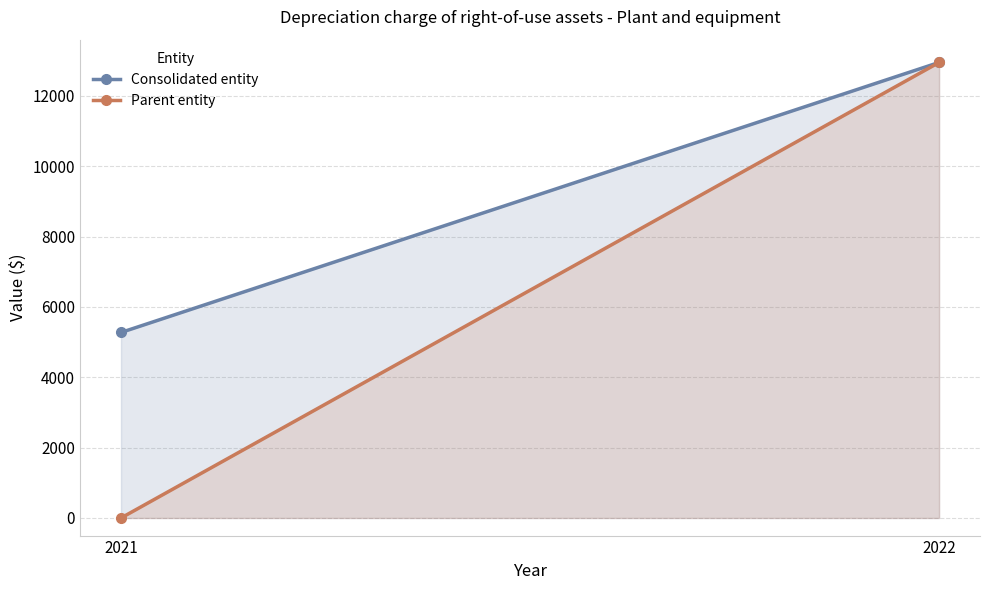

What is the spread (max minus min) of values at 2021?

5274